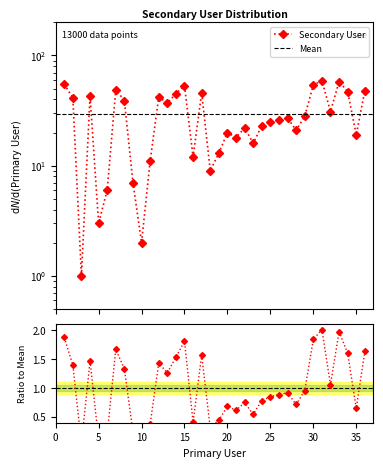

Which label corresponds to the smallest value in the chart?

3